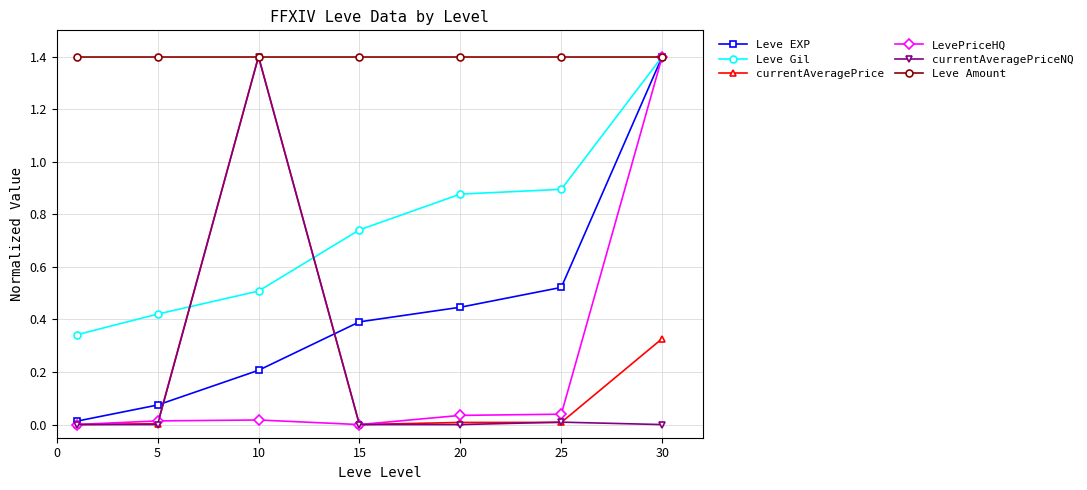

Which series has the largest total across all categories?

Leve Amount